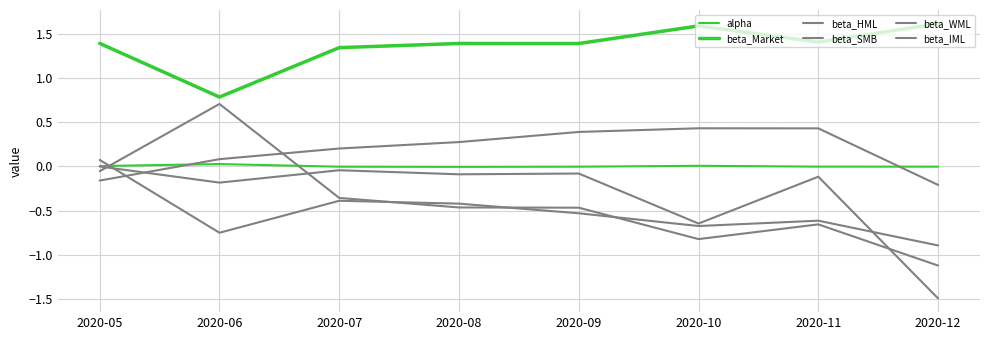

The alpha series shows -0.0 at 2020-12. True or false?

False